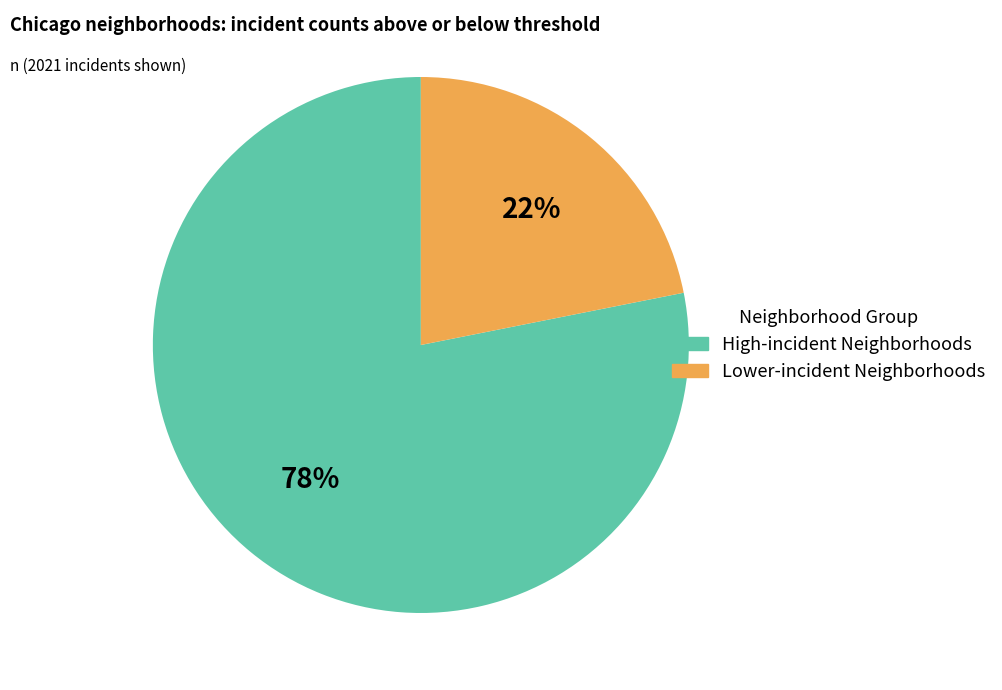

Does any single category account for the majority?

Yes